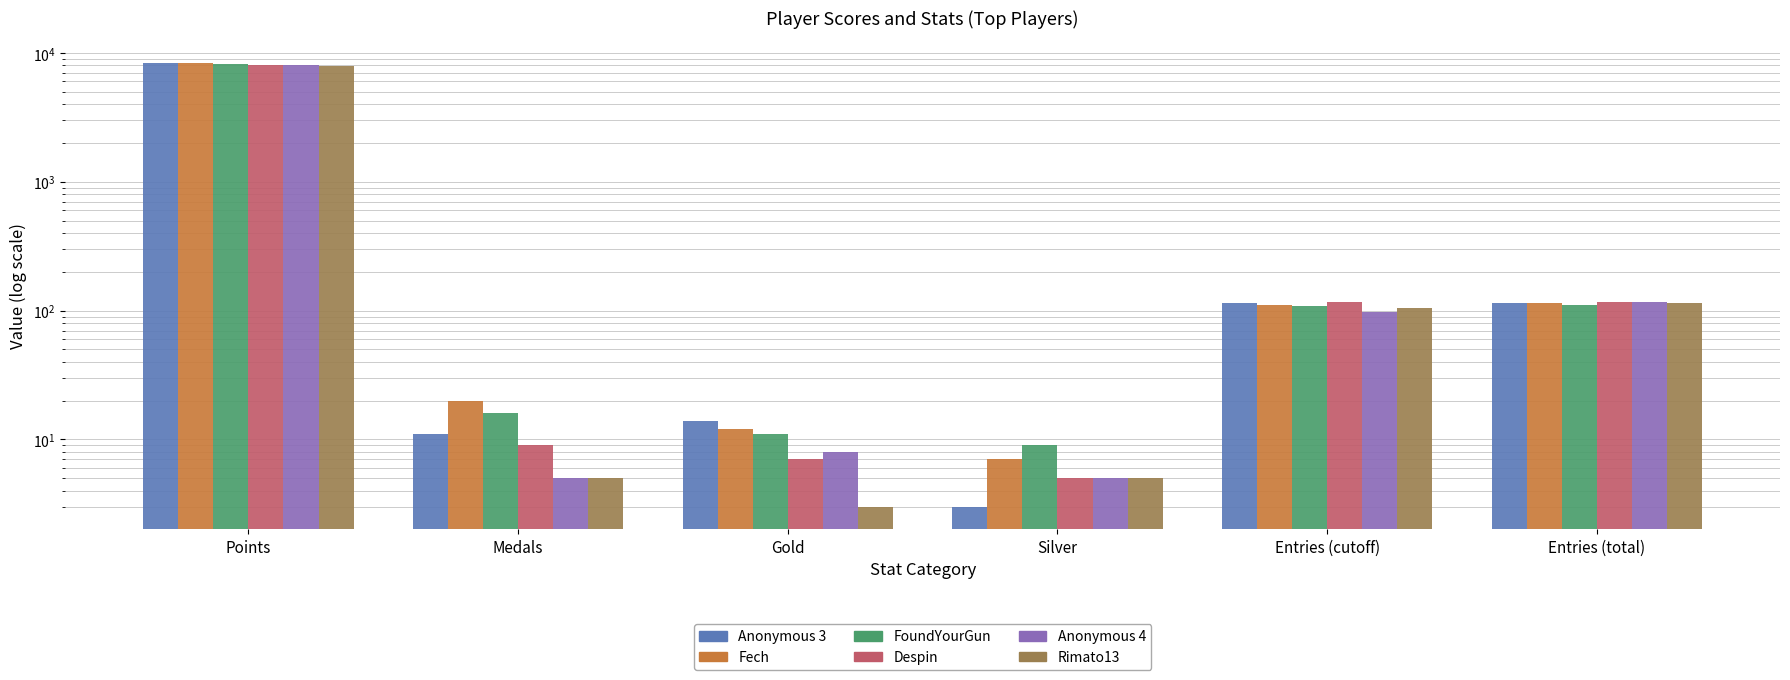

The value of Despin at Silver is 5. True or false?

True